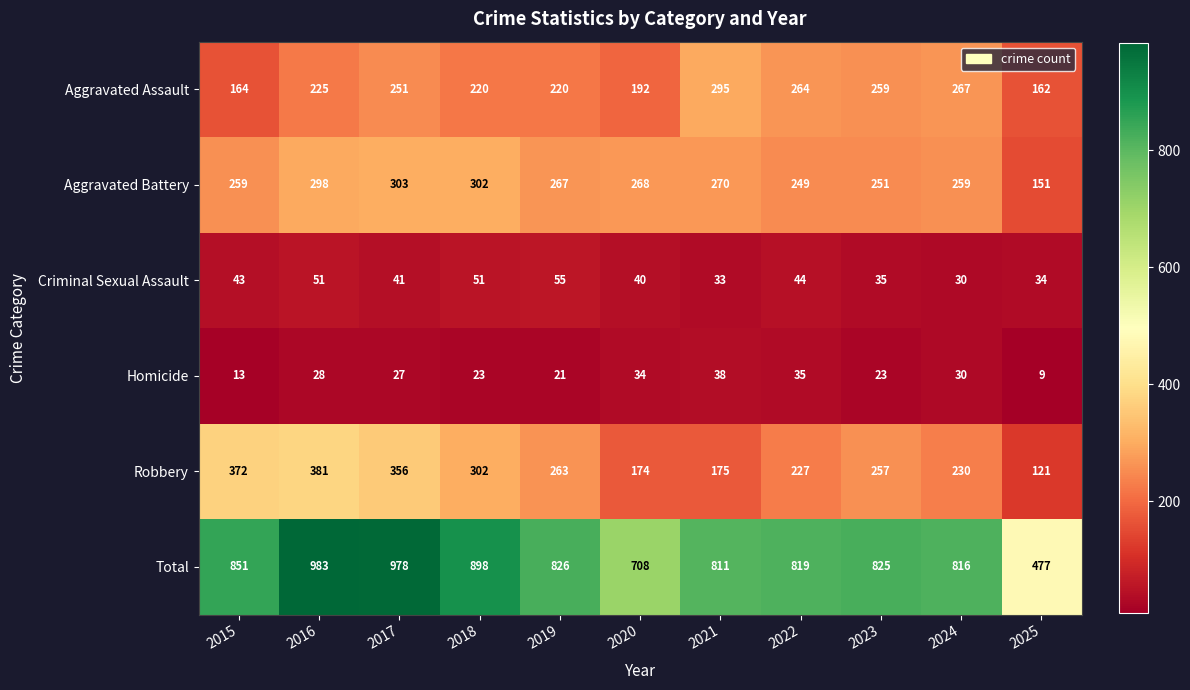

What is the difference between the Homicide values at 2015 and 2019?

8